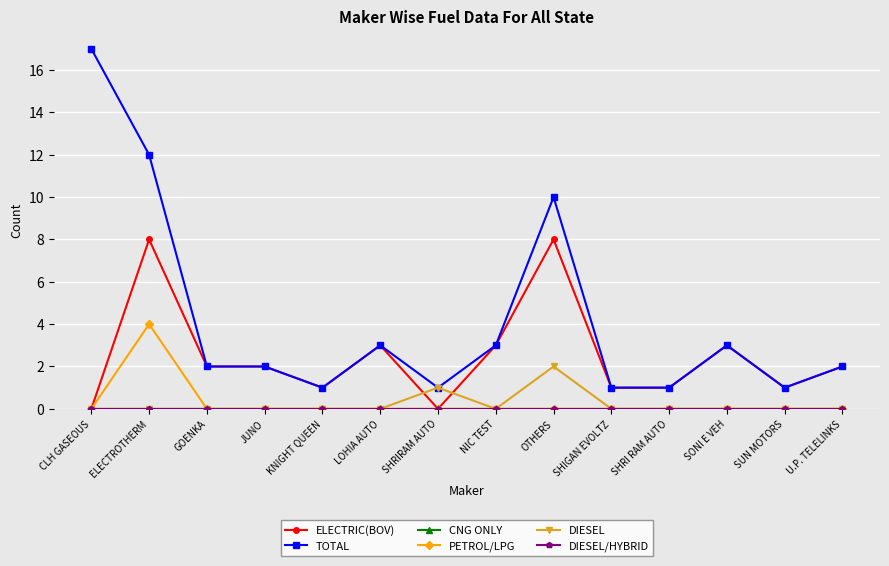

The ELECTRIC(BOV) series shows 8 at ELECTROTHERM. True or false?

True